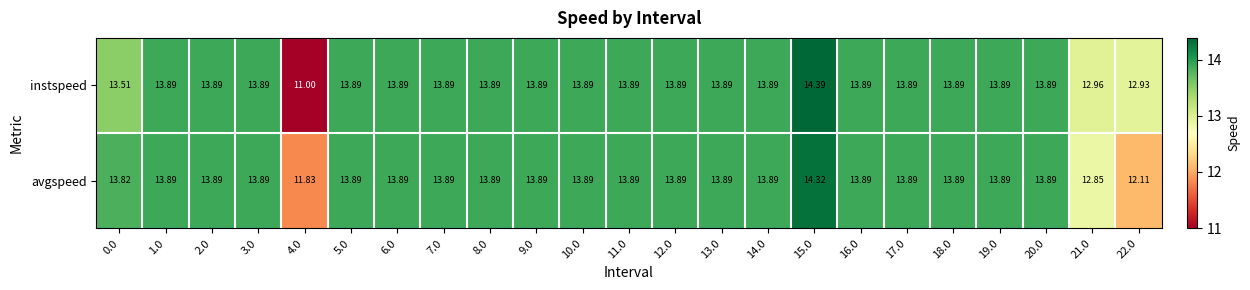

Is the value of instspeed at 3.0 greater than the value of avgspeed at 22.0?

Yes